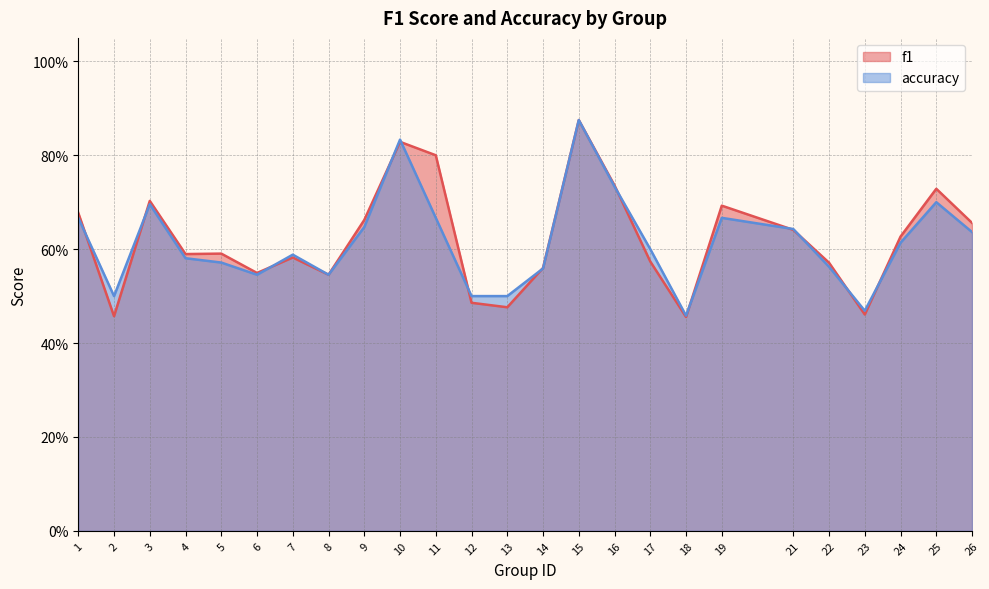

After their last crossing, which series has the higher values: accuracy or f1?

f1